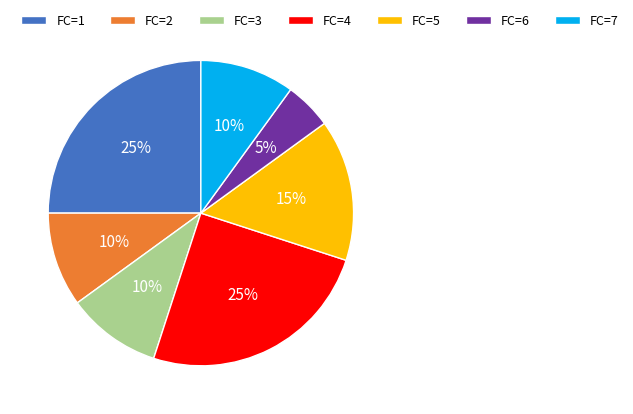

How many slices are in this pie chart?

7